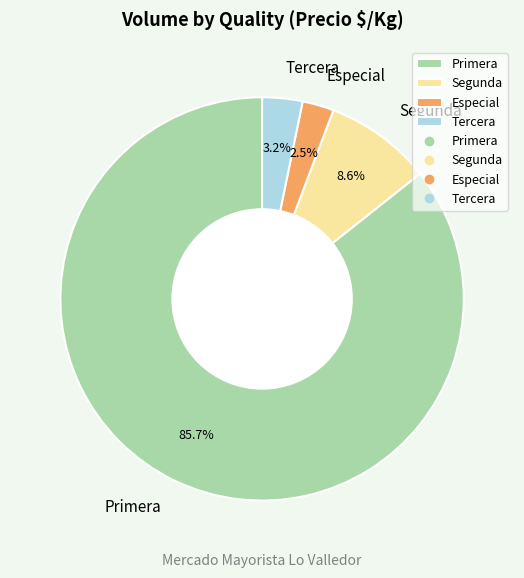

Is the sum of Especial and Primera greater than half?

Yes